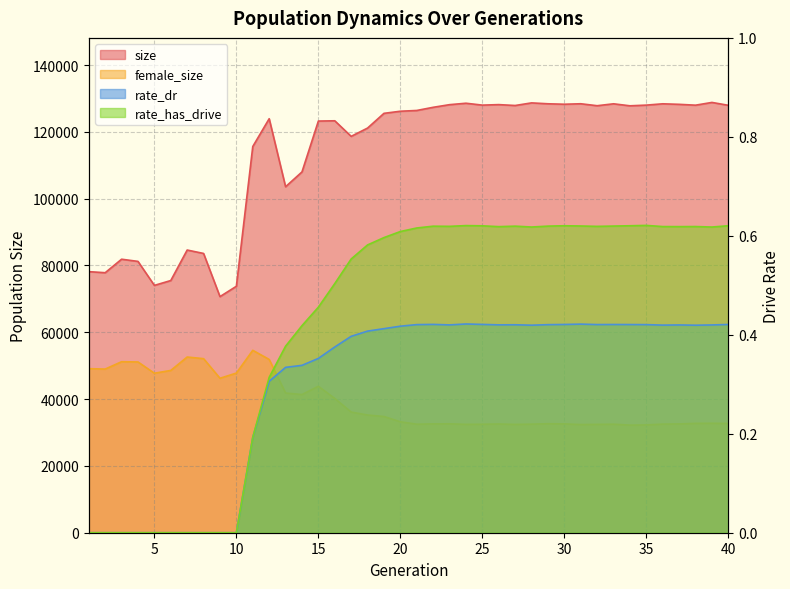

Reading left to right, transcribe all the data shown in this chart.

size: 78157.0	77837.0	81877.0	81224.0	74045.0	75493.0	84624.0	83602.0	70684.0	73778.0	115618.0	123935.0	103574.0	108007.0	123236.0	123319.0	118657.0	121140.0	125547.0	126177.0	126407.0	127353.0	128145.0	128572.0	128008.0	128160.0	127894.0	128675.0	128409.0	128273.0	128416.0	127830.0	128402.0	127803.0	128011.0	128402.0	128243.0	127989.0	128812.0	127953.0
female_size: 49114.0	48993.0	51187.0	51118.0	47751.0	48584.0	52597.0	52107.0	46235.0	47795.0	54607.0	51875.0	41820.0	41366.0	43839.0	40194.0	36122.0	35237.0	34791.0	33210.0	32484.0	32582.0	32601.0	32444.0	32477.0	32550.0	32428.0	32502.0	32626.0	32577.0	32383.0	32437.0	32491.0	32211.0	32266.0	32519.0	32567.0	32740.0	32771.0	32710.0
rate_dr: 0.0	0.0	0.0	0.0	0.0	0.0	0.0	0.0	0.0	0.0	0.2	0.3	0.3	0.3	0.4	0.4	0.4	0.4	0.4	0.4	0.4	0.4	0.4	0.4	0.4	0.4	0.4	0.4	0.4	0.4	0.4	0.4	0.4	0.4	0.4	0.4	0.4	0.4	0.4	0.4
rate_has_drive: 0.0	0.0	0.0	0.0	0.0	0.0	0.0	0.0	0.0	0.0	0.2	0.3	0.4	0.4	0.5	0.5	0.6	0.6	0.6	0.6	0.6	0.6	0.6	0.6	0.6	0.6	0.6	0.6	0.6	0.6	0.6	0.6	0.6	0.6	0.6	0.6	0.6	0.6	0.6	0.6